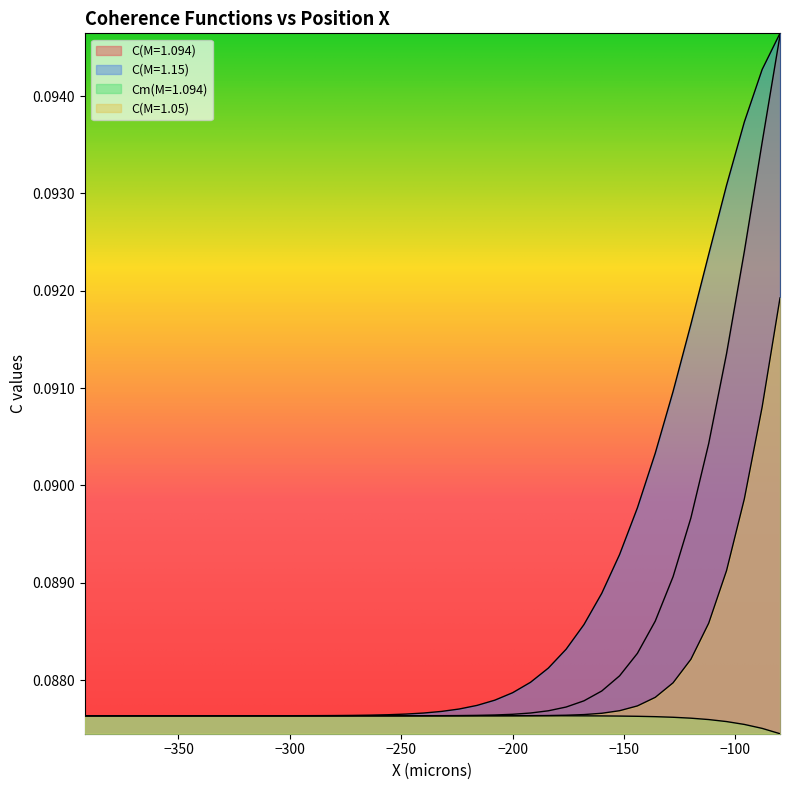

List the labels in order of C(M=1.094) value, smallest first.

-392, -384, -376, -368, -360, -352, -344, -336, -328, -320, -312, -304, -296, -288, -280, -272, -264, -256, -248, -240, -232, -224, -216, -208, -200, -192, -184, -176, -168, -160, -152, -144, -136, -128, -120, -112, -104, -96, -88, -80